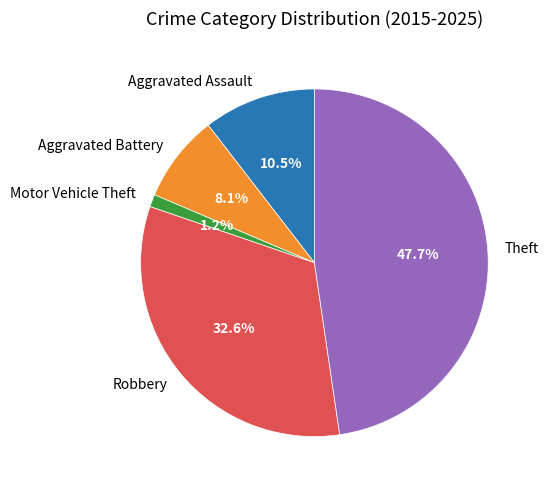

What portion of the pie excludes Aggravated Battery?

91.9%